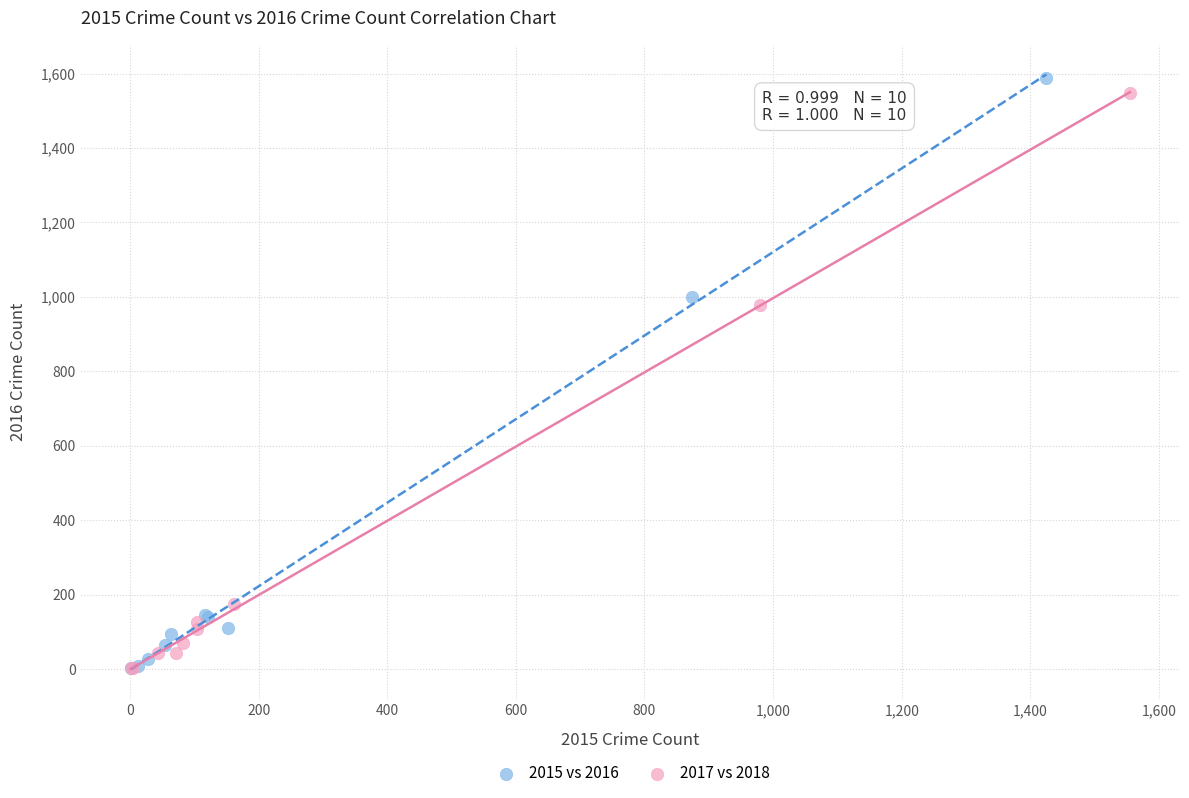

Which series has the widest spread of Y values?

2015 vs 2016